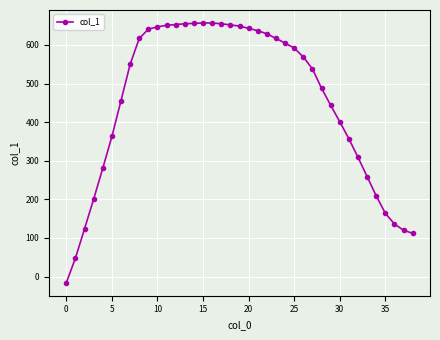

What is the average value?

452